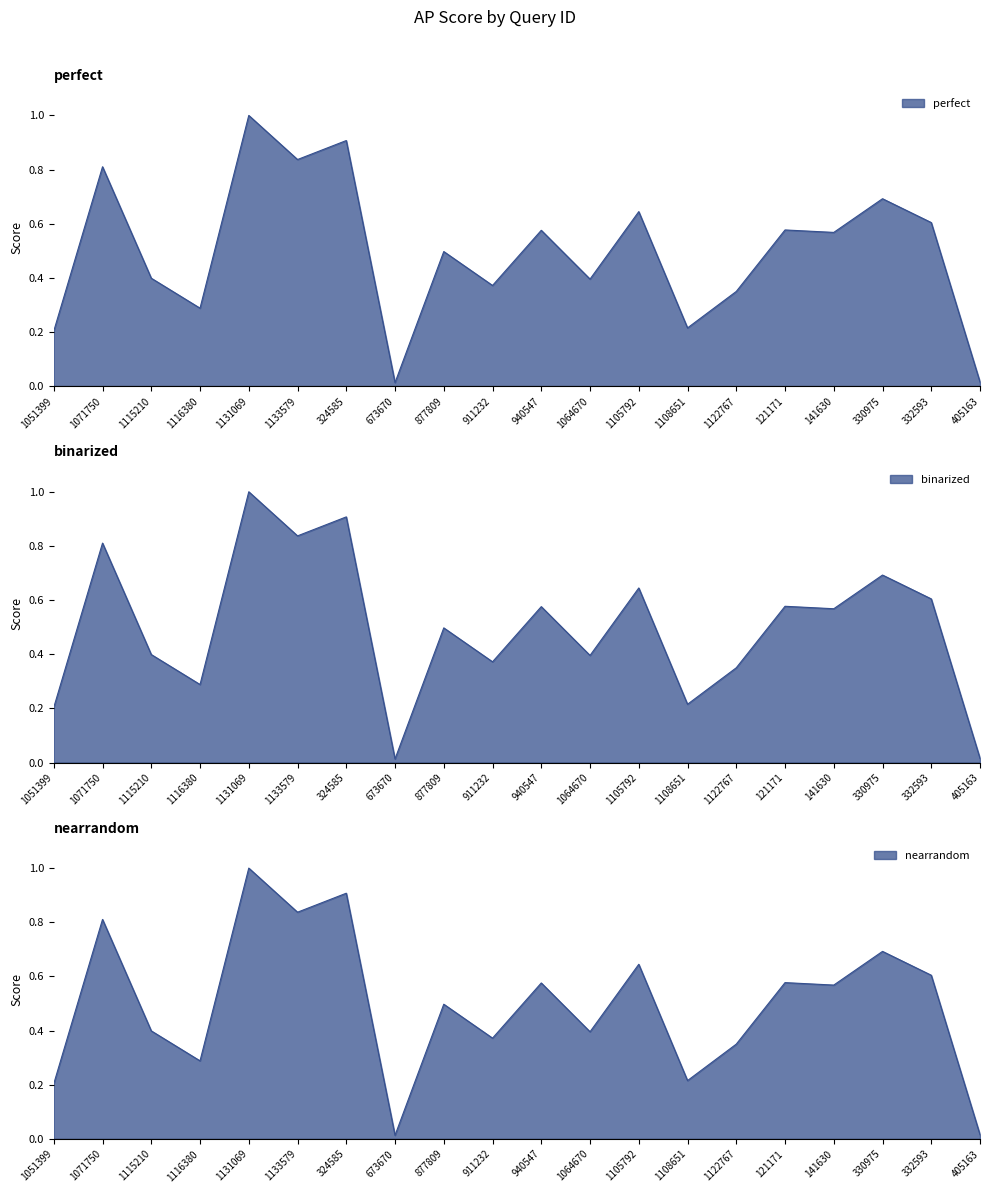

Is it true that perfect equals 0.3 at 1116380?

True